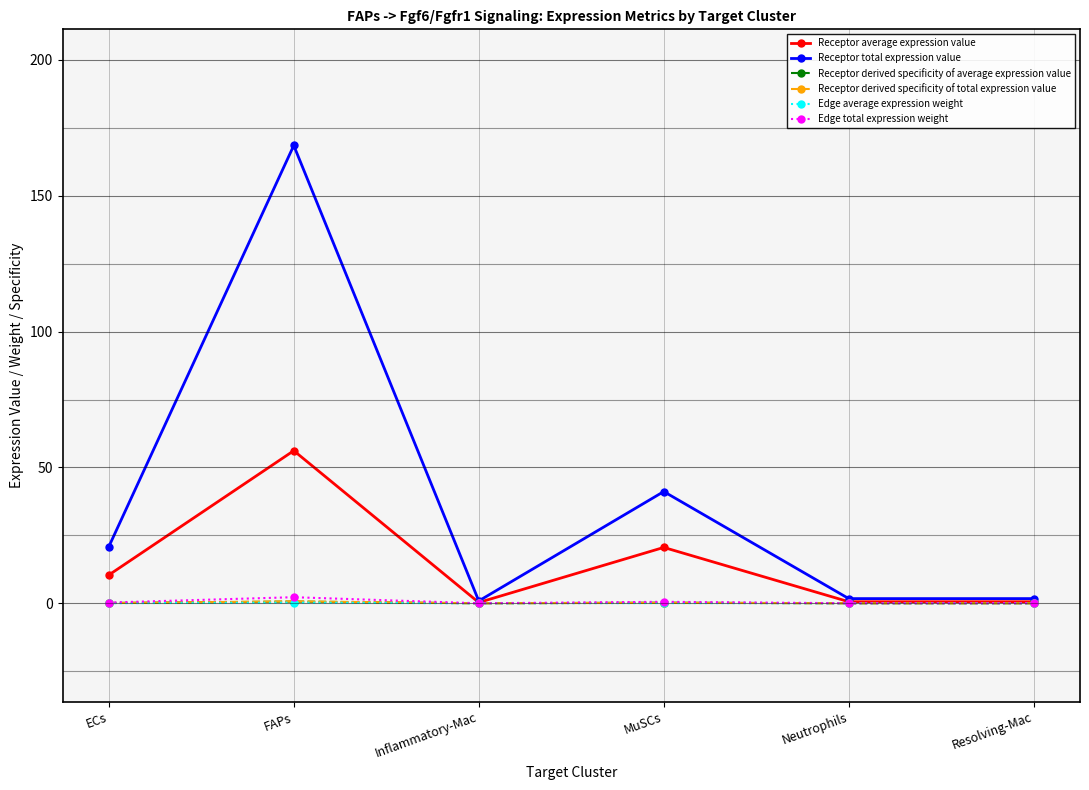

Which series has the largest total across all categories?

Receptor total expression value